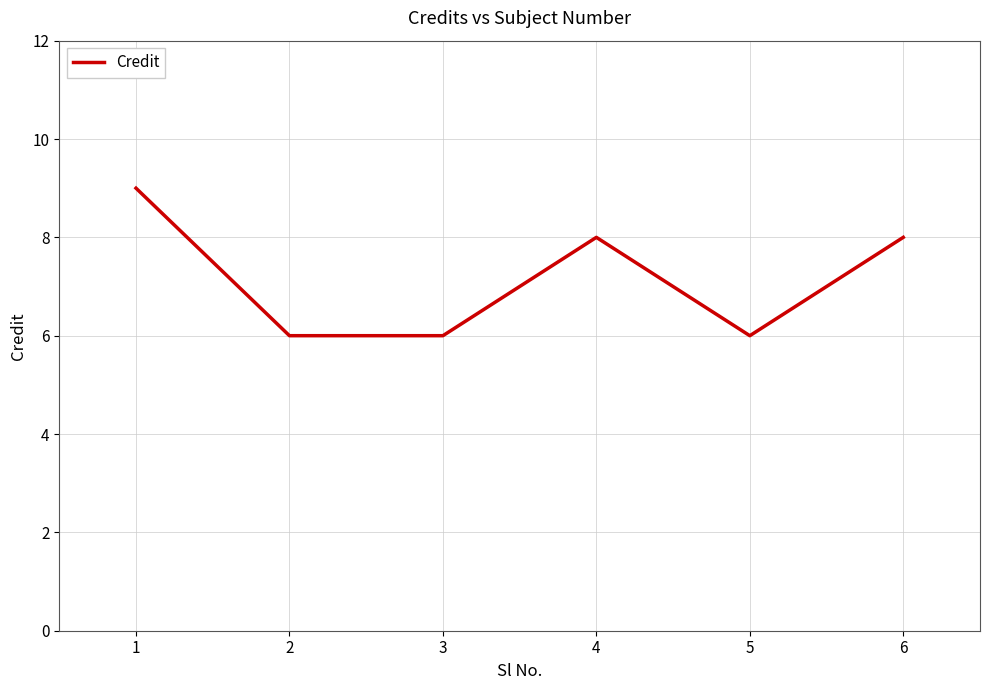

Approximately how many times larger is the value at 3 compared to 1?

0.7